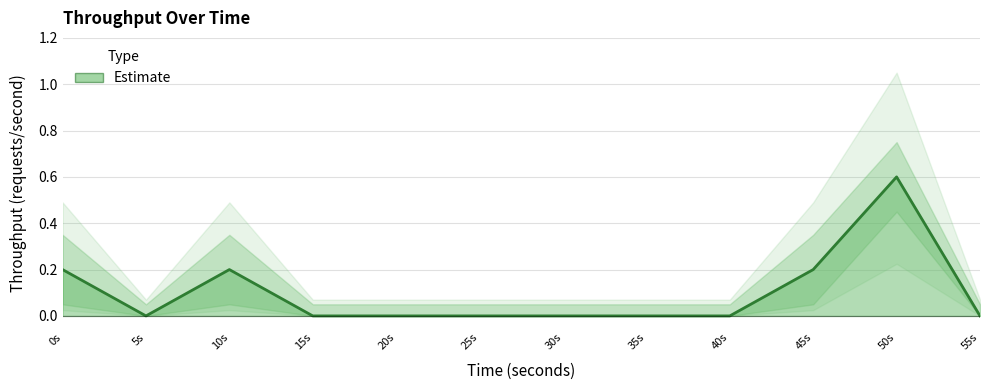

At which category does the chart reach its minimum across all series?

5.0